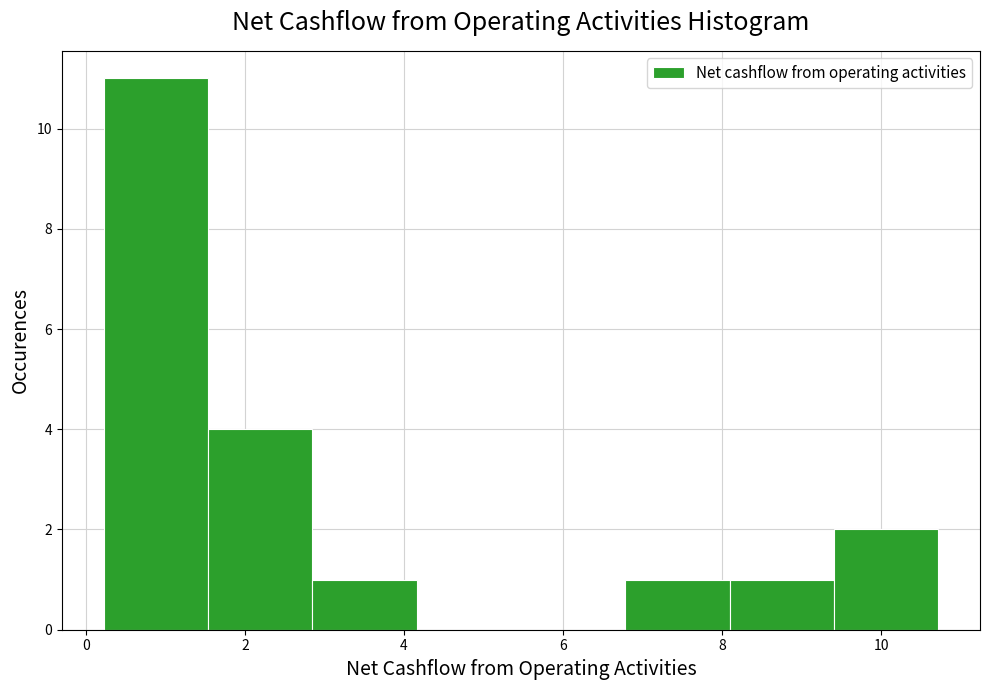

Which range on the x-axis has the tallest bar?

0.2 to 1.6